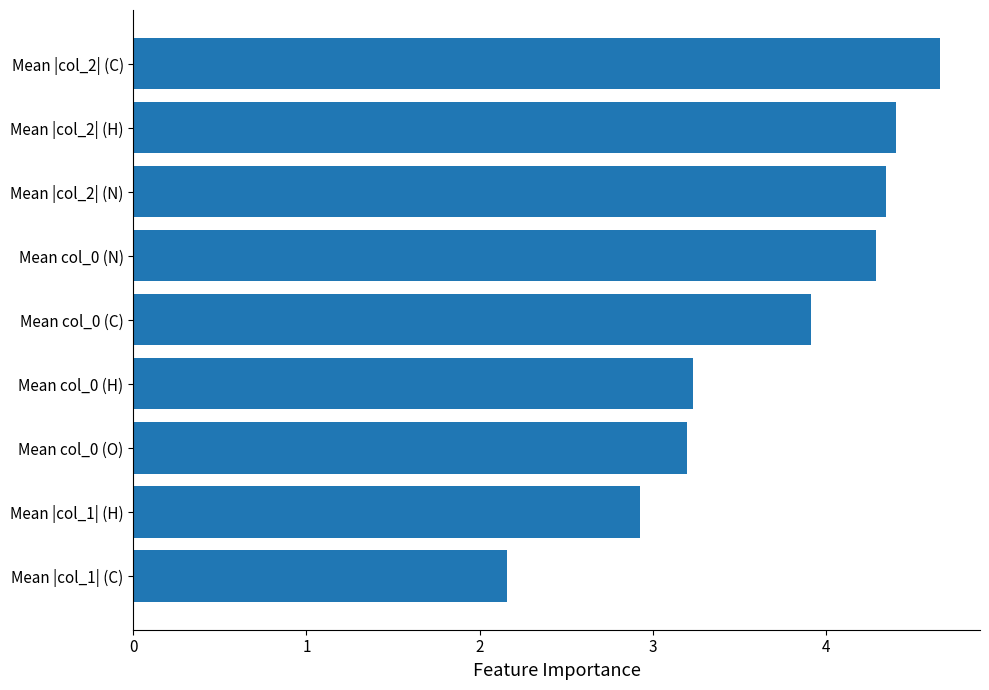

The chart shows a value of 3.9 at Mean col_0 (C). True or false?

True